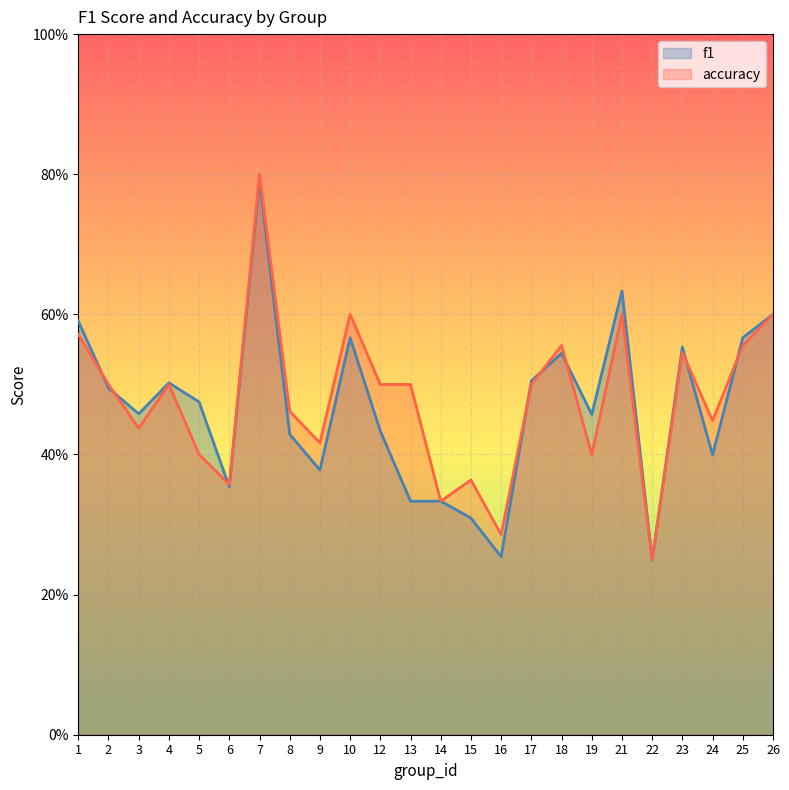

What is the value of the f1 point at the 15th from the left?

0.3